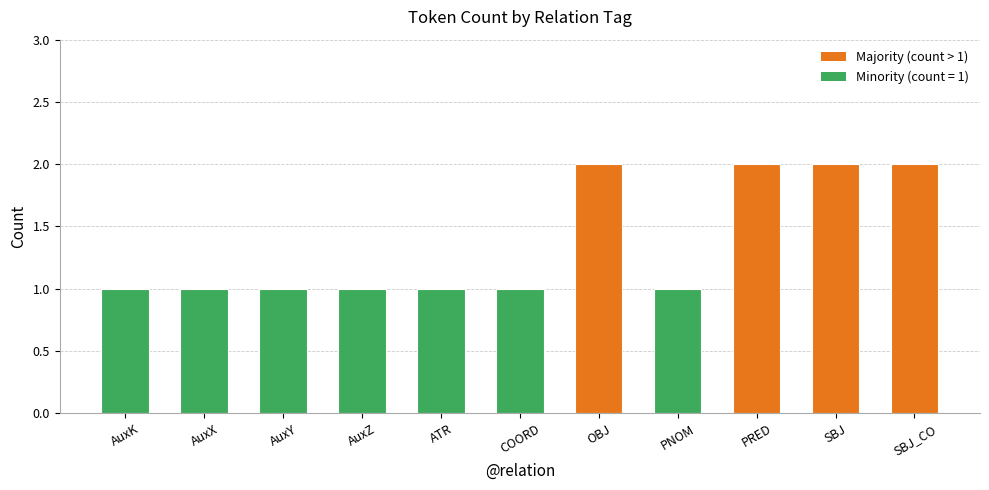

What is the label of the 6th bar from the left?

COORD